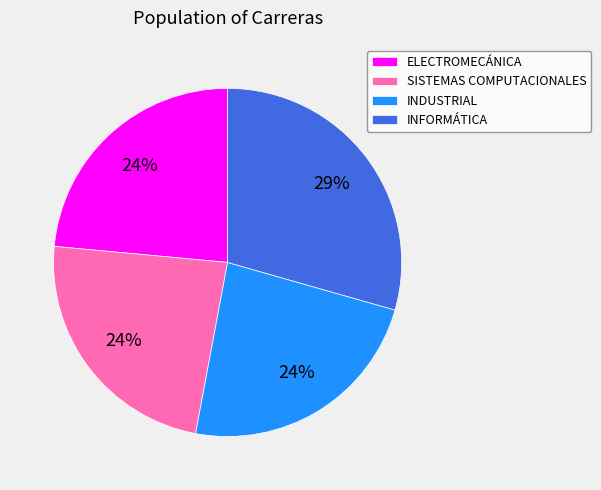

What percentage is the INFORMÁTICA slice, to the nearest percent?

29%